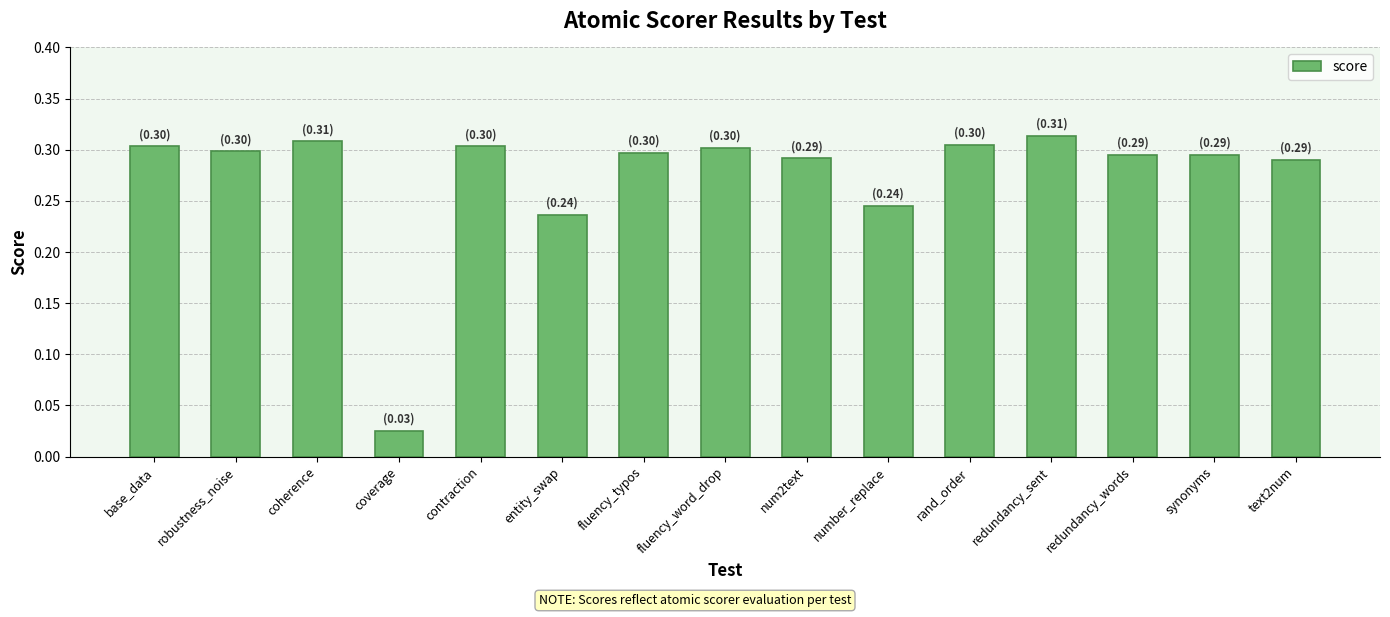

What position from the right is redundancy_words?

3